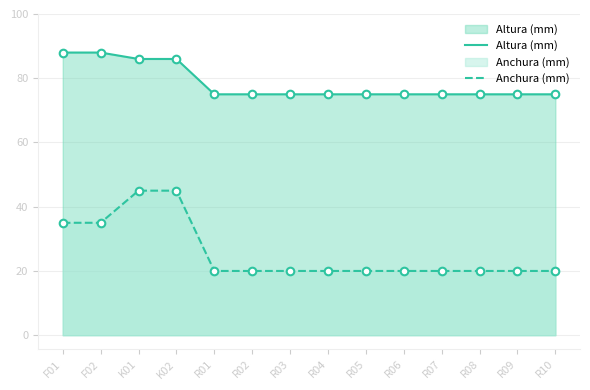

Which series reaches the minimum Y coordinate?

Anchura (mm)